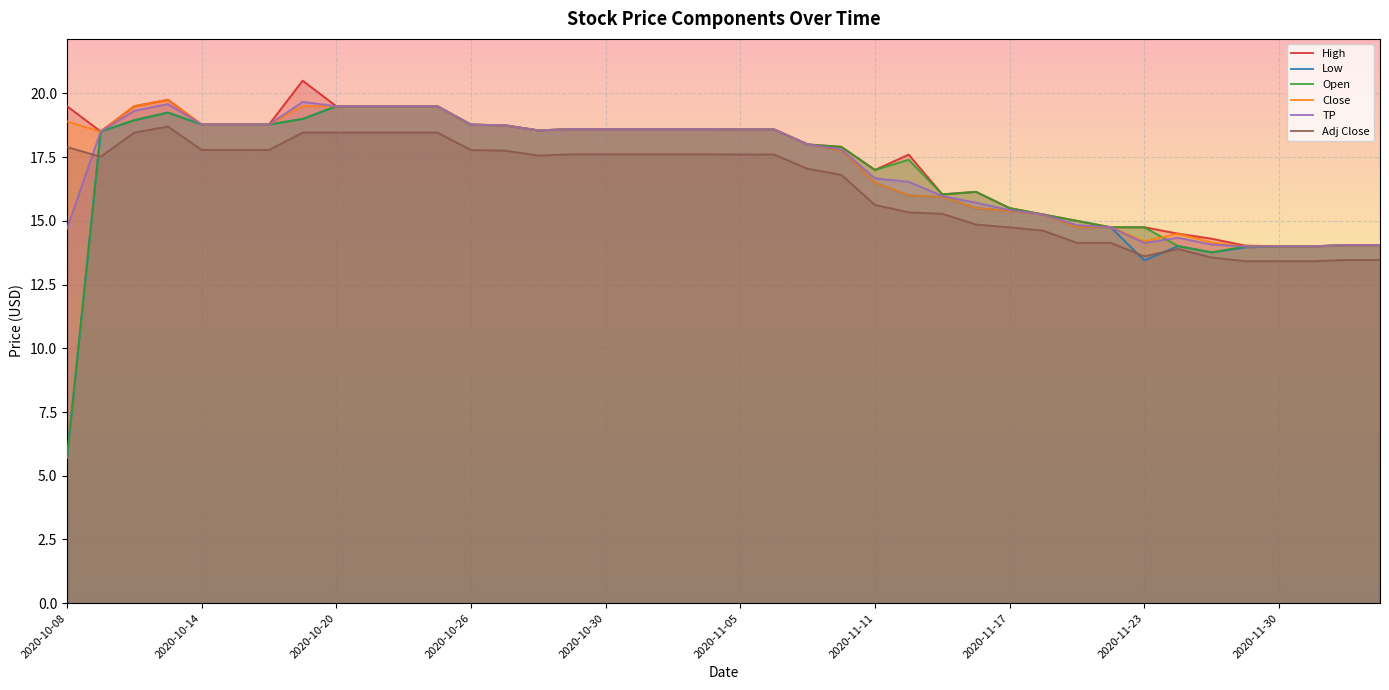

Does the chart display data point markers on the line(s)?

No